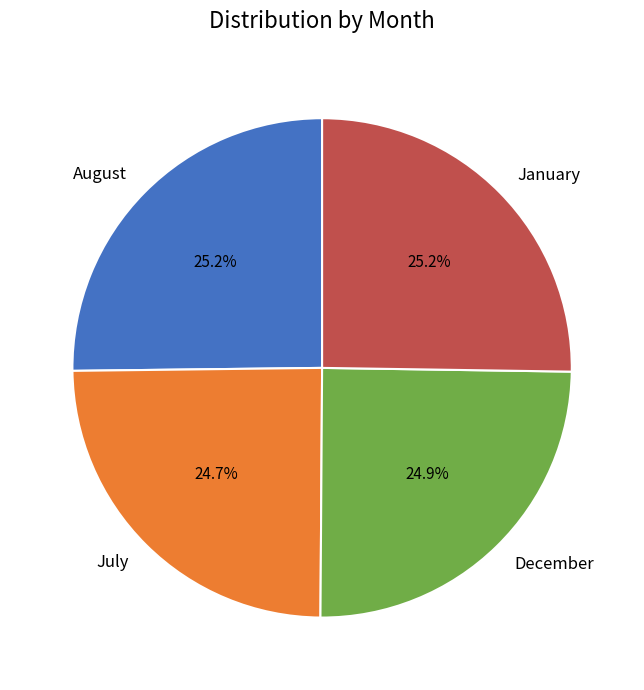

To the nearest percent, what percentage of the pie is December?

25%